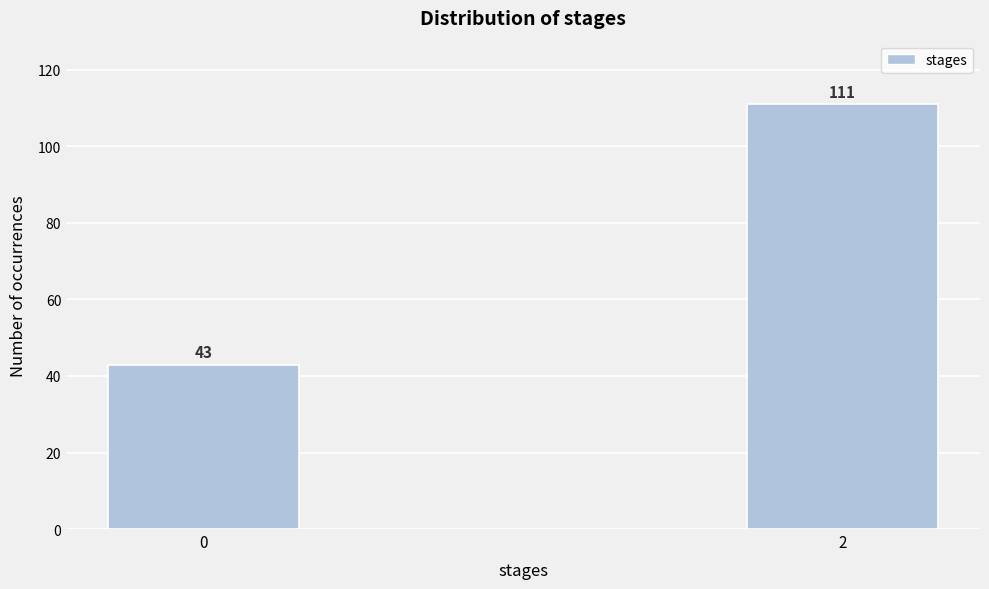

Reading left to right, list all the values displayed in this chart.

0=43	2=111